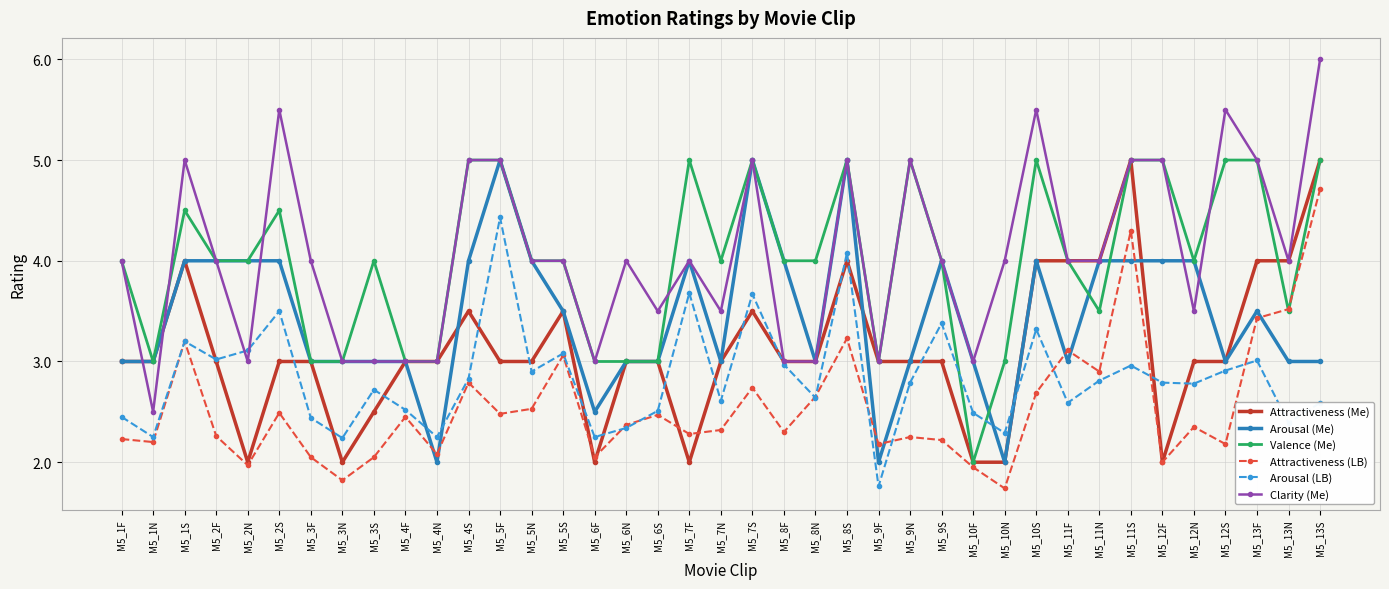

Where do Arousal (LB) and Valence (Me) first cross each other?

M5_9S and M5_10F